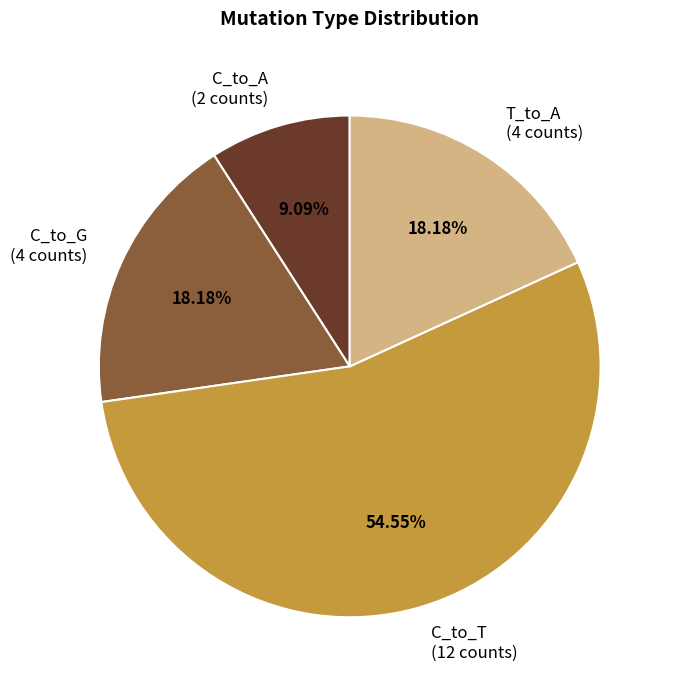

Combined, do T_to_A (4 counts) and C_to_G (4 counts) account for over 50%?

No